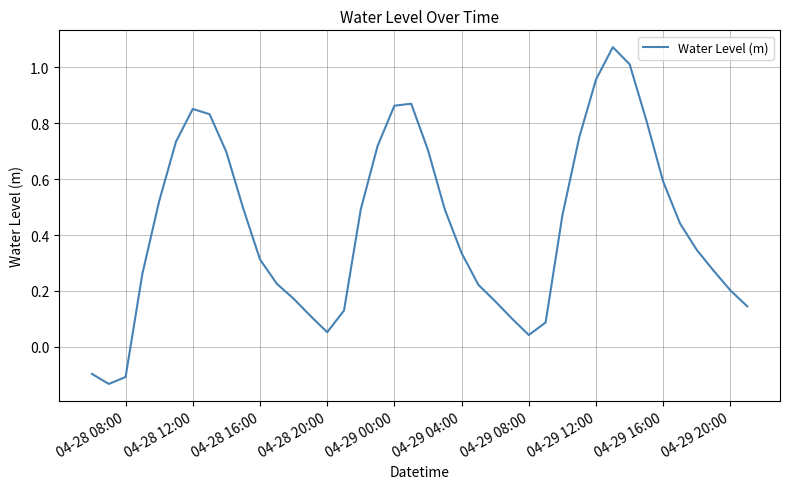

Is this an area chart (filled region under the line)?

No